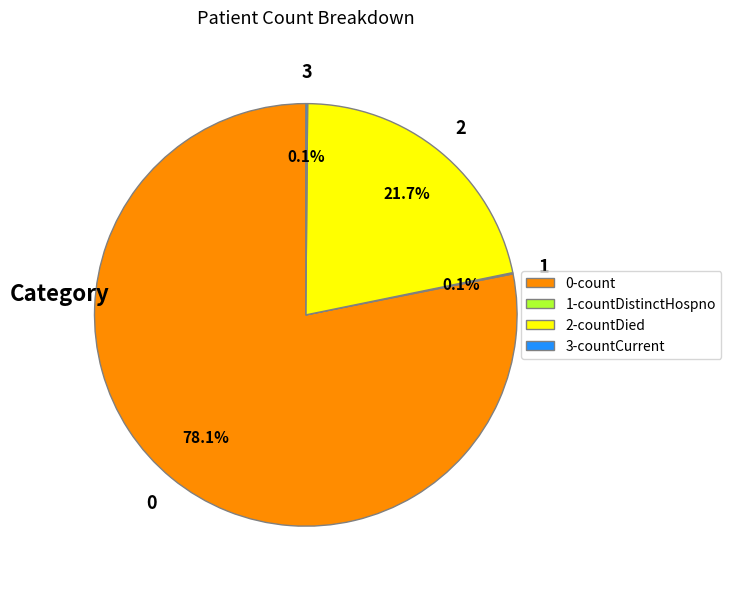

Is the sum of 0-count and 2-countDied greater than half?

Yes